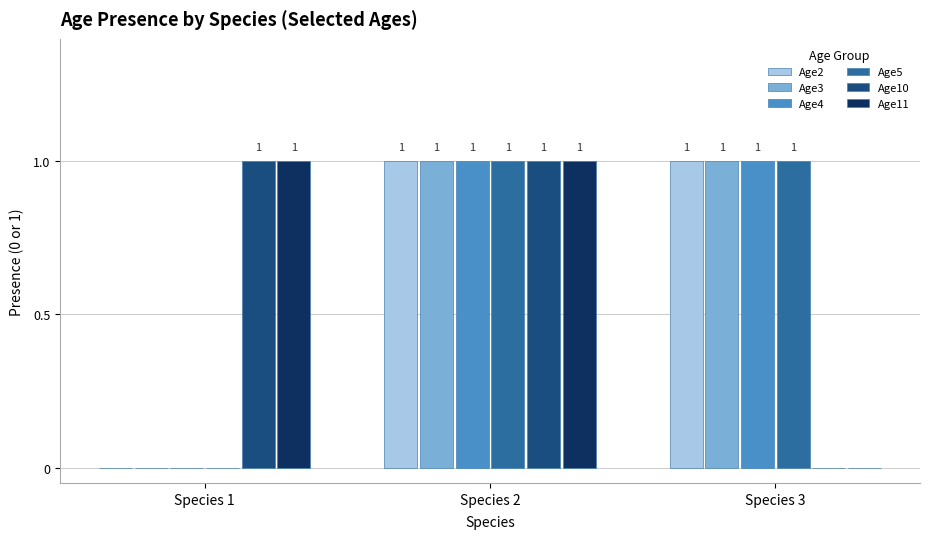

True or false: Age10 has a value of 1 at Species 2.

True